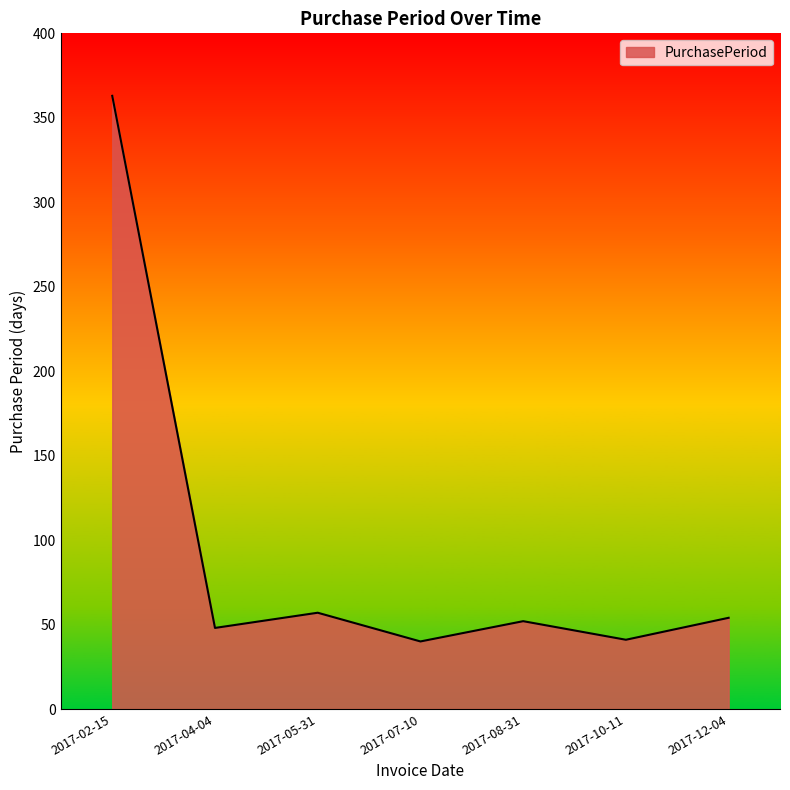

Is it true that the value at 2017-05-31 is 57?

True